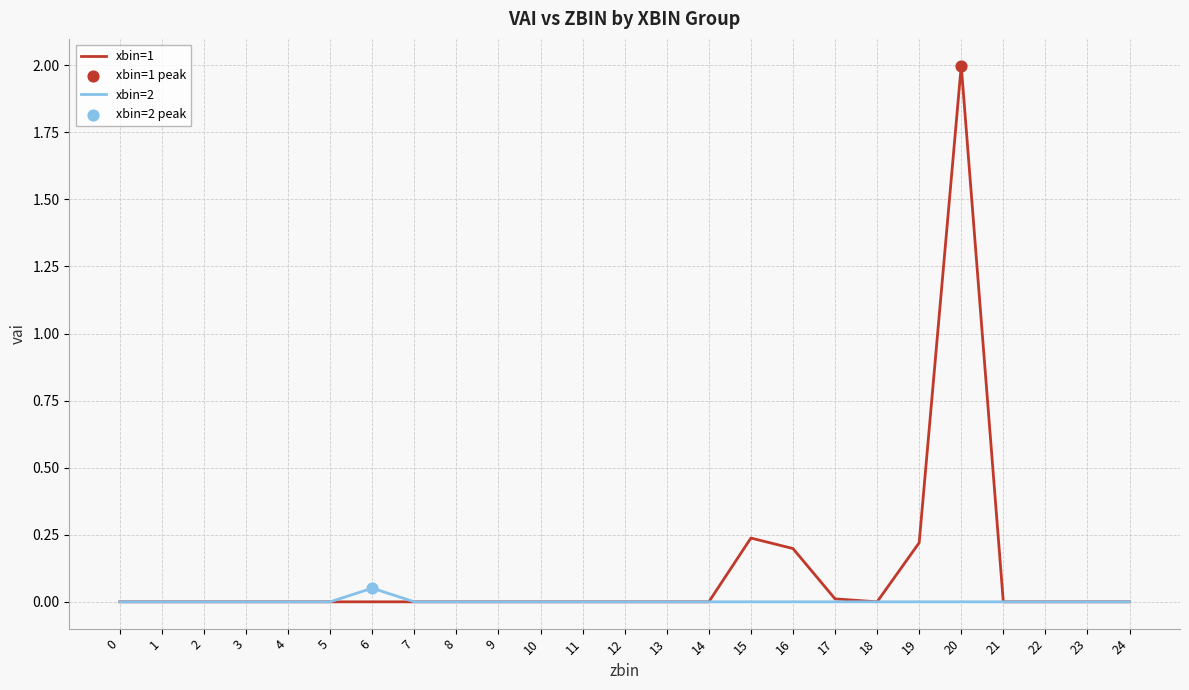

At which category is the sum across all series the highest?

20